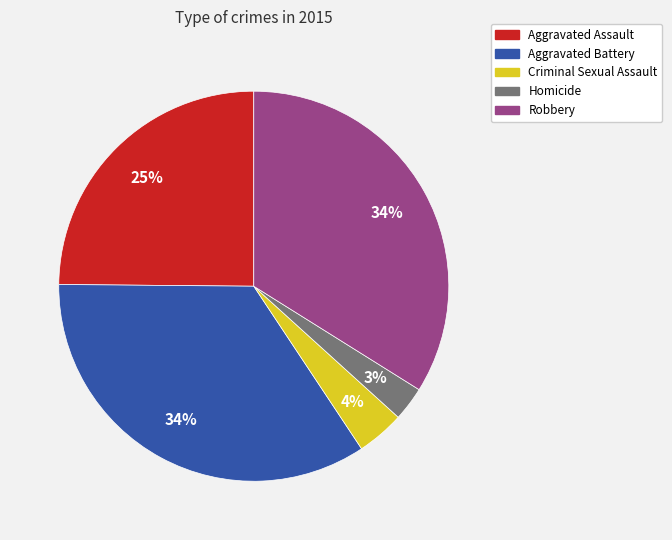

Is it true that Robbery is 41% of the pie?

False